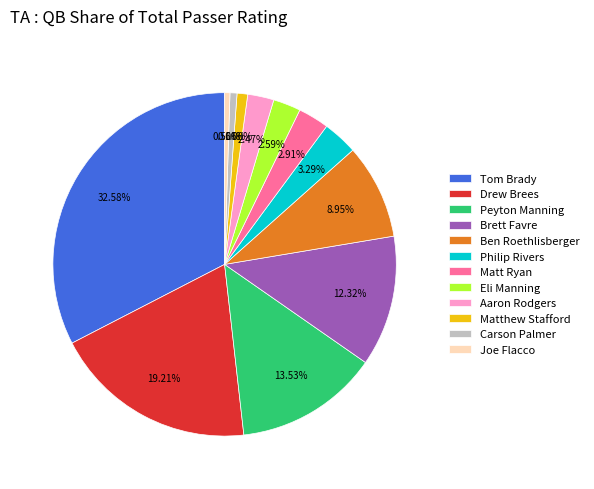

What is the largest slice in the pie chart?

Tom Brady